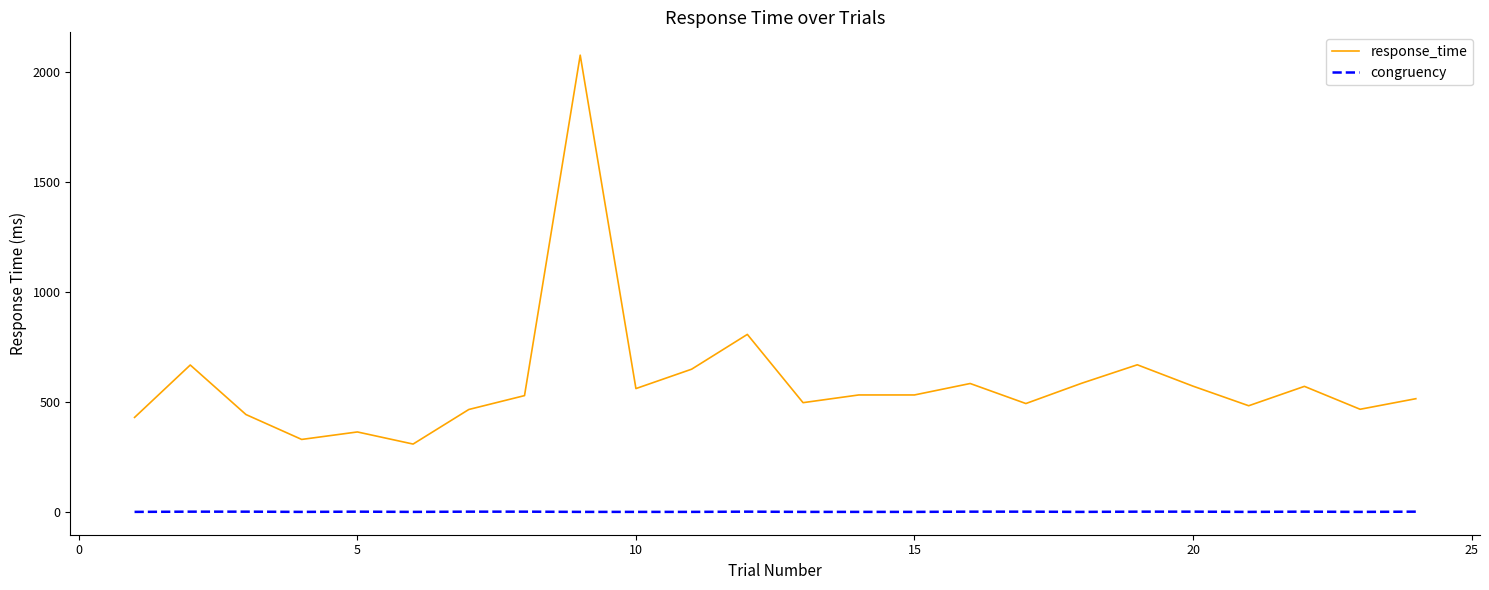

Which series has the largest range (max minus min)?

response_time